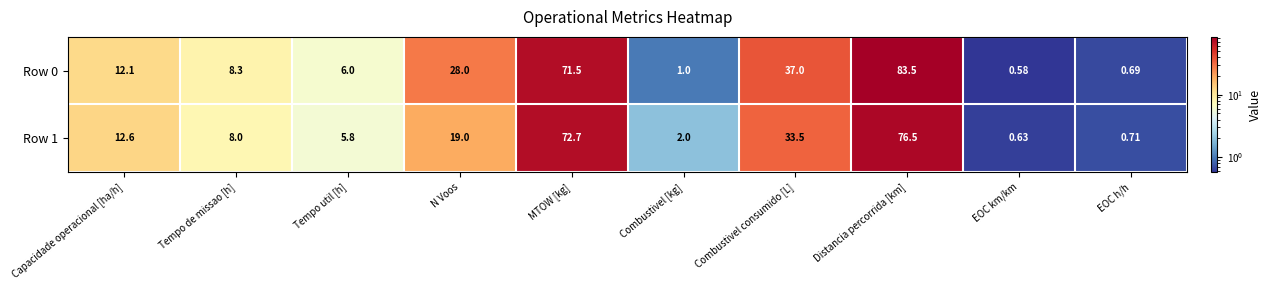

List the series in order of their peak value, highest first.

Row 0, Row 1